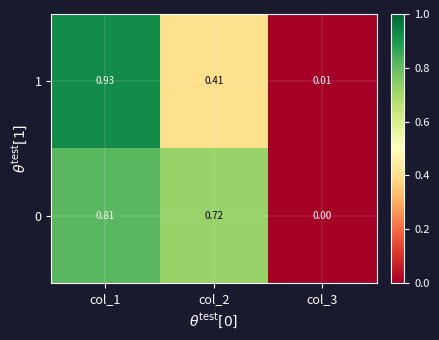

Which series has the largest range (max minus min)?

1